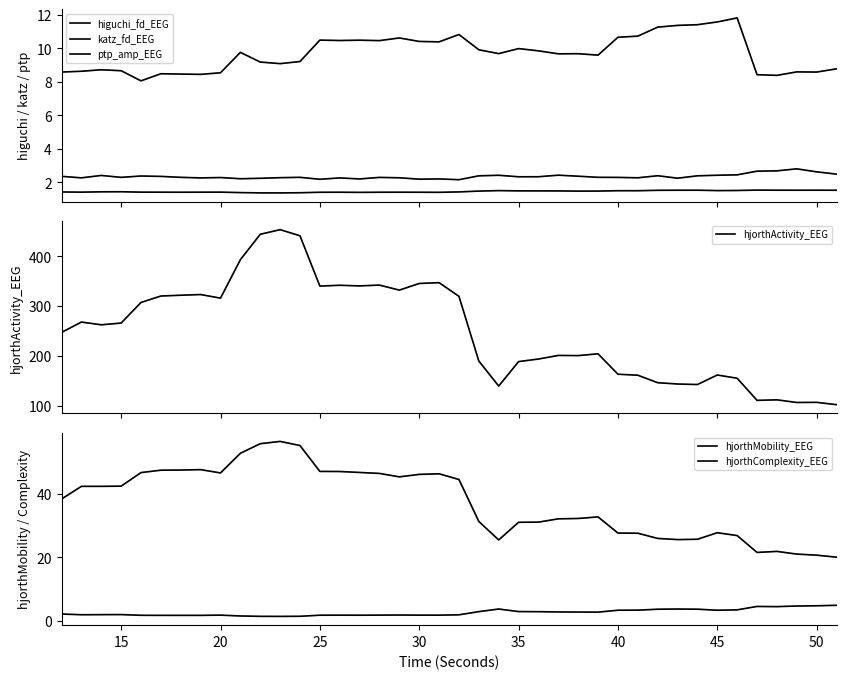

Is the value of ptp_amp_EEG at 23 greater than the value of hjorthMobility_EEG at 22?

Yes